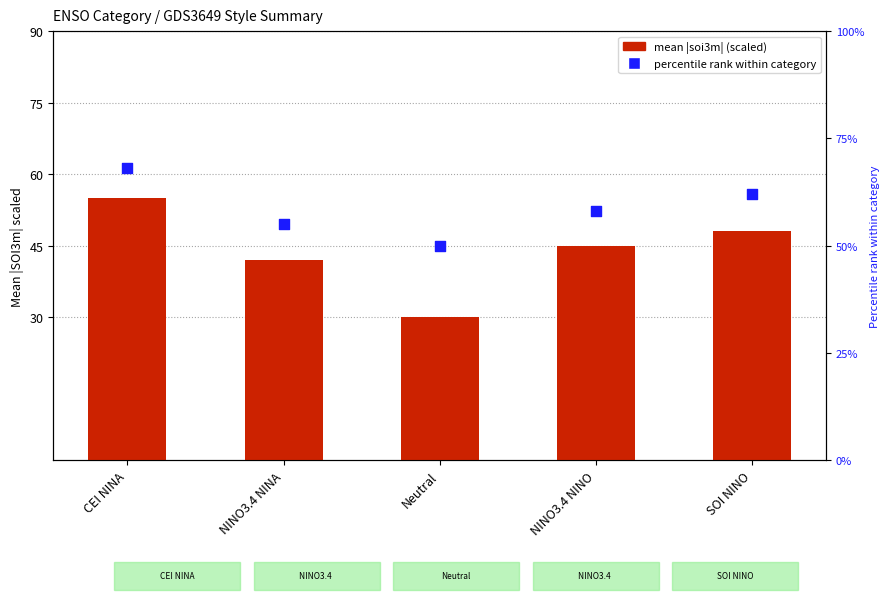

Which series contains the lowest Y value?

mean |soi3m| (scaled)